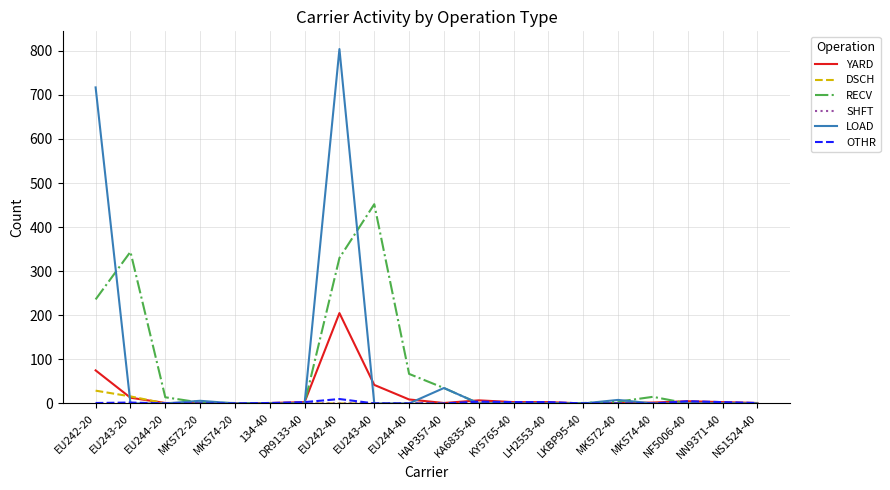

Does the chart have visible grid lines?

Yes